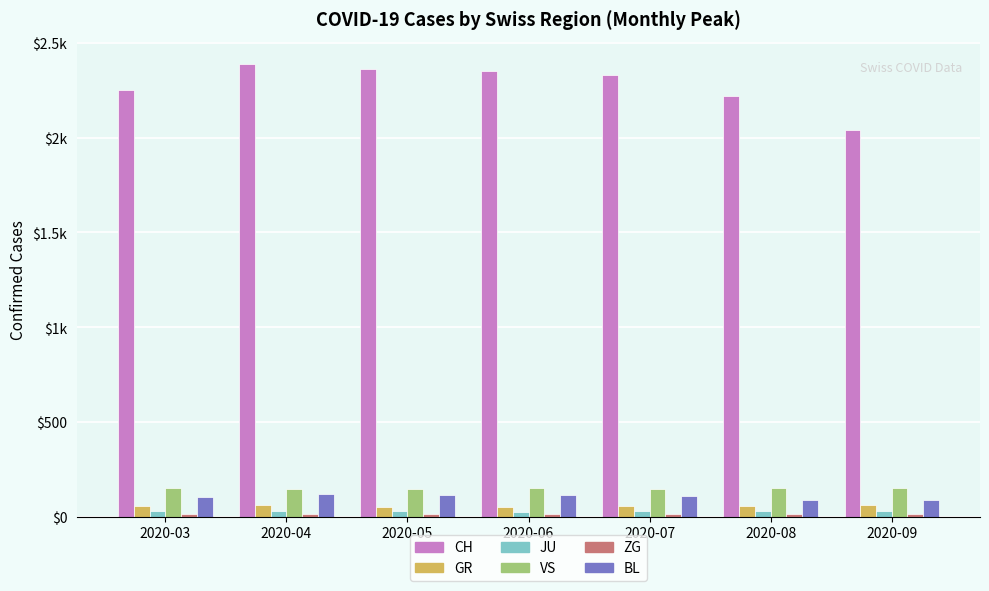

At how many categories does at least one series exceed 21?

7